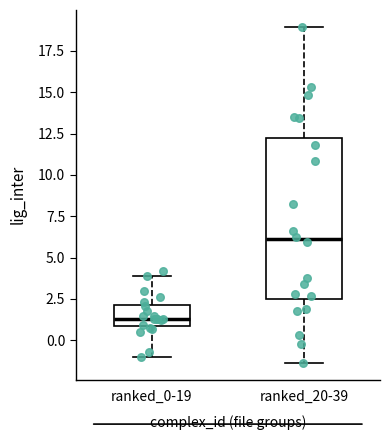

Where does the upper whisker of the box for ranked_0-19 end on the y-axis? The values are not printed on the chart, so give them approximately, as read against the axis.

4.0